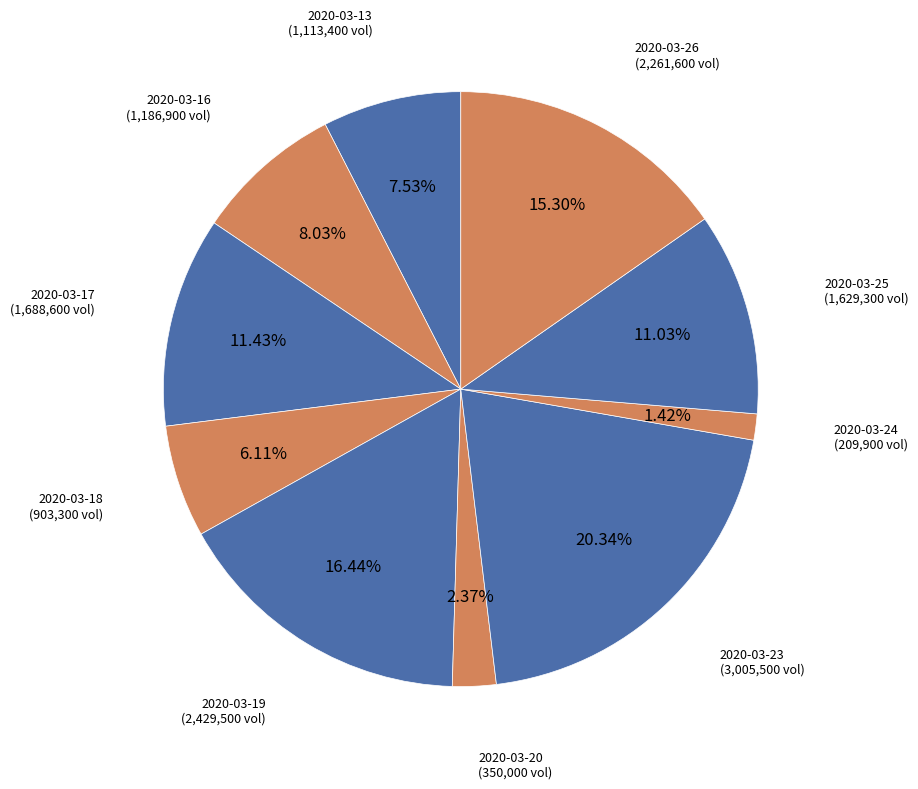

Is it true that 2020-03-17 is 11% of the pie?

True